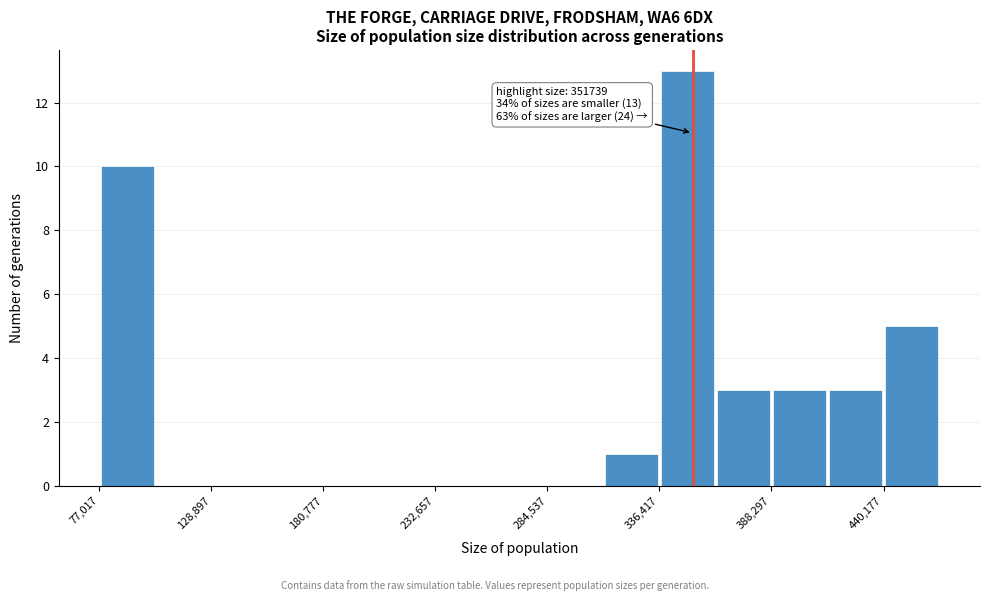

Around what value on the x-axis is the tallest bar? Give the approximate position of its centre, as read against the axis.

350000